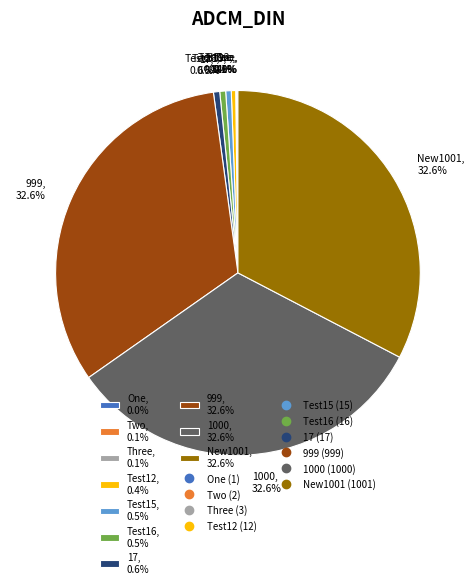

Approximately how many times larger is the value at 999, 32.6% compared to Test16, 0.5%?

62.4